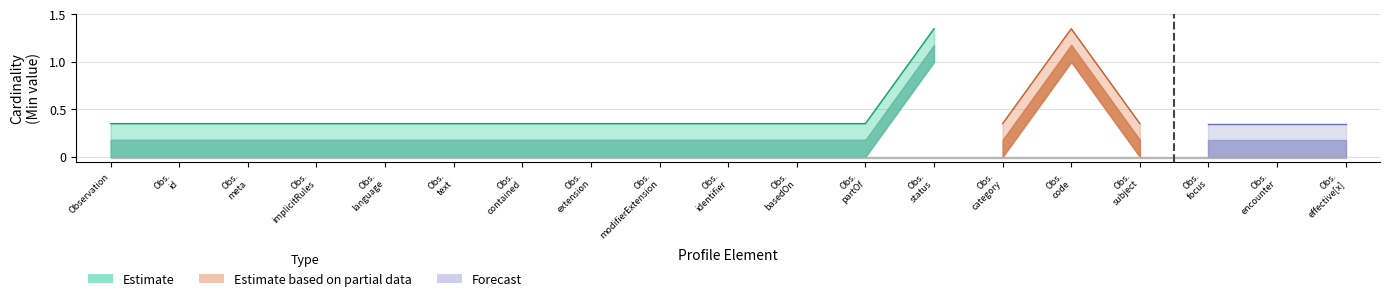

What position from the right is Observation.basedOn?

9